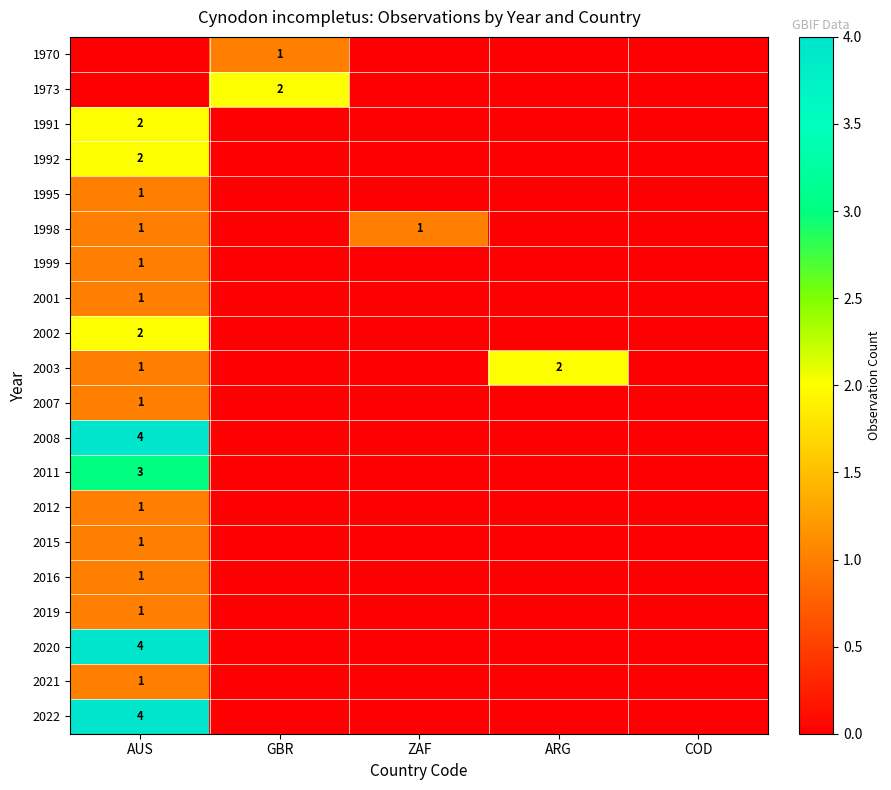

Is it true that 2019 equals 1 at AUS?

True